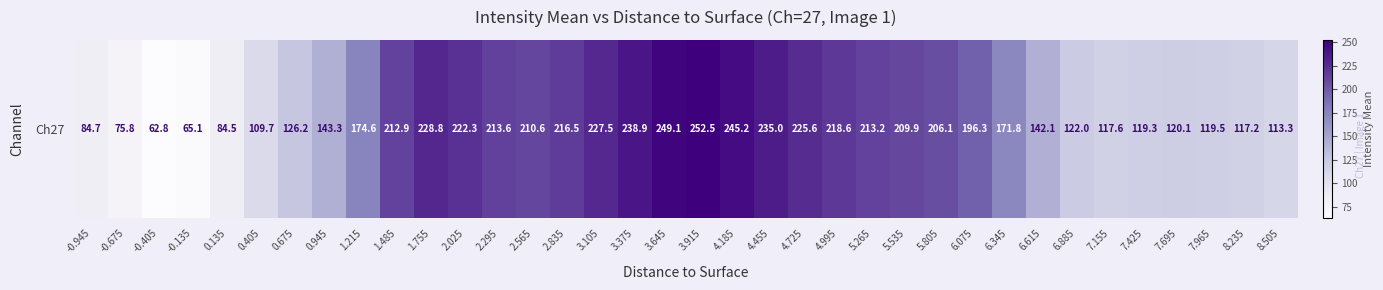

At which category does the chart reach its peak across all series?

3.915